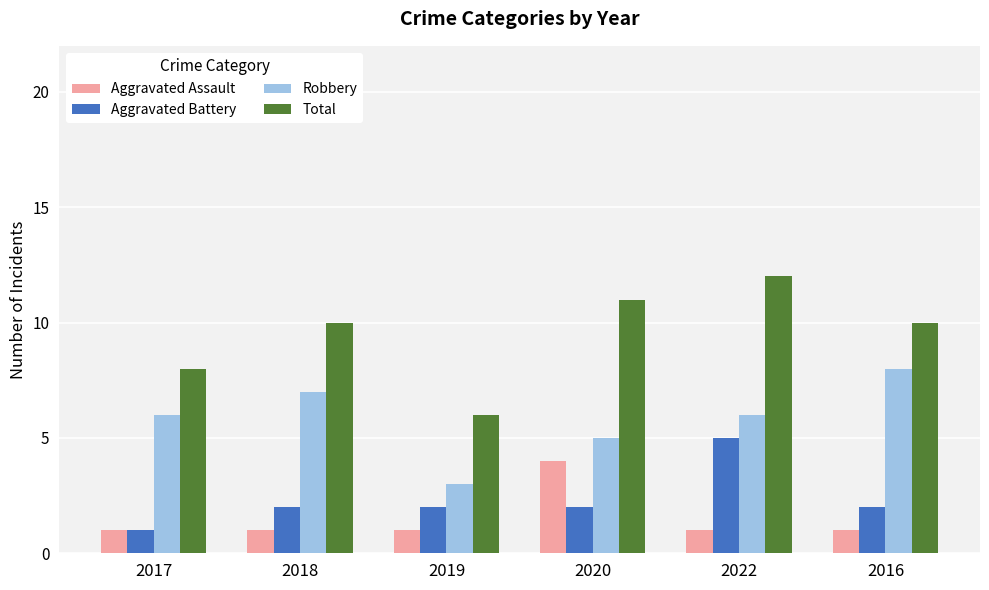

Which series has the largest total across all categories?

Total